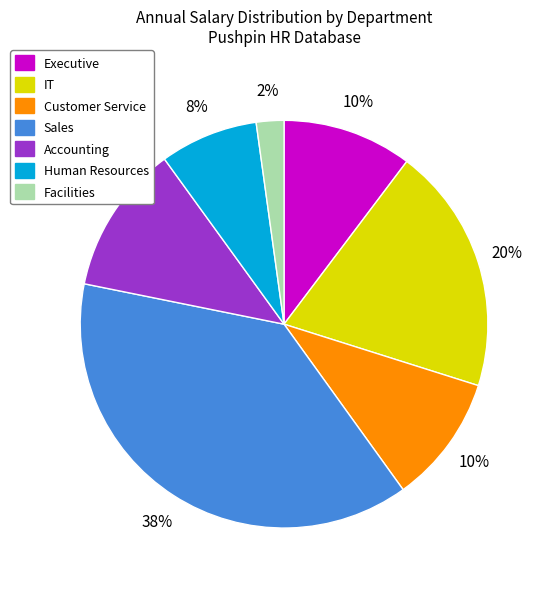

To the nearest percent, what is the difference between the largest and smallest slice percentages?

36%